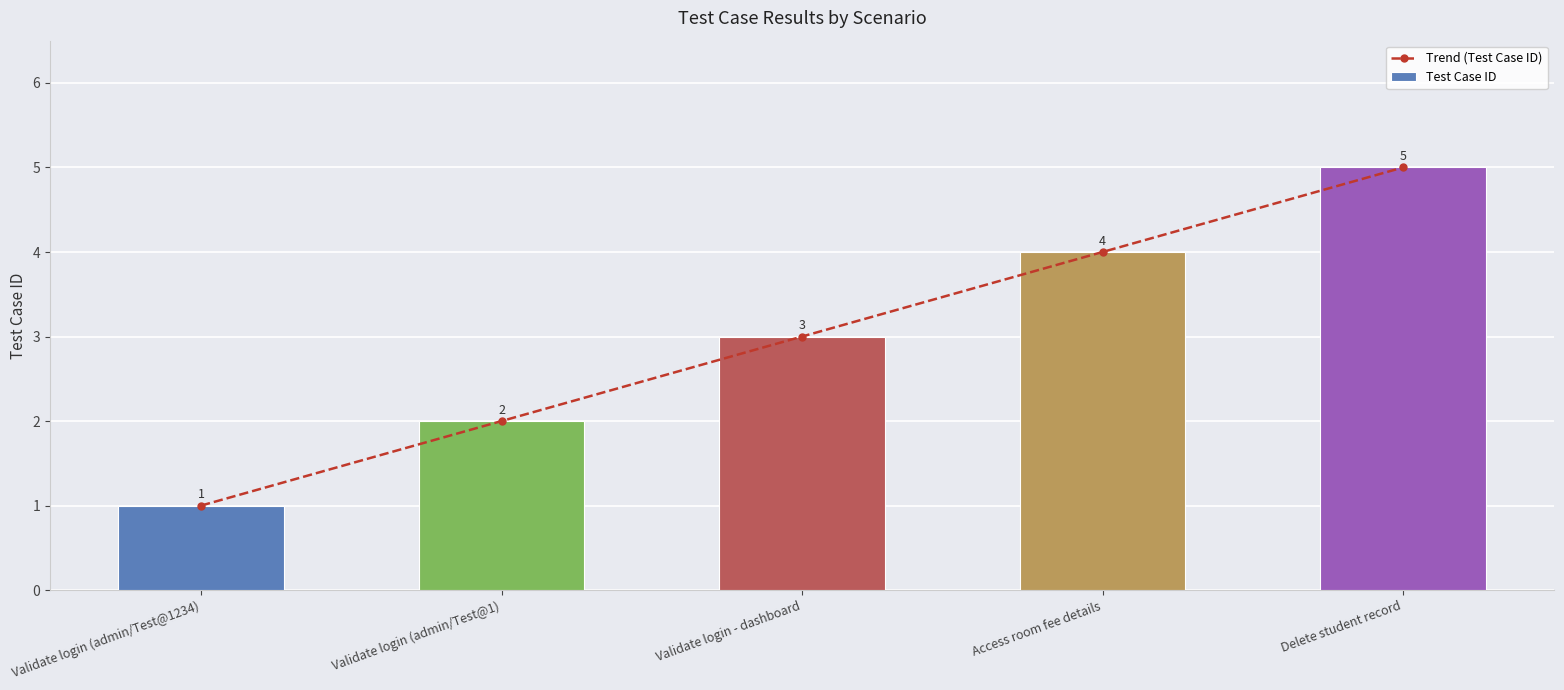

At how many categories does at least one series exceed 2?

3